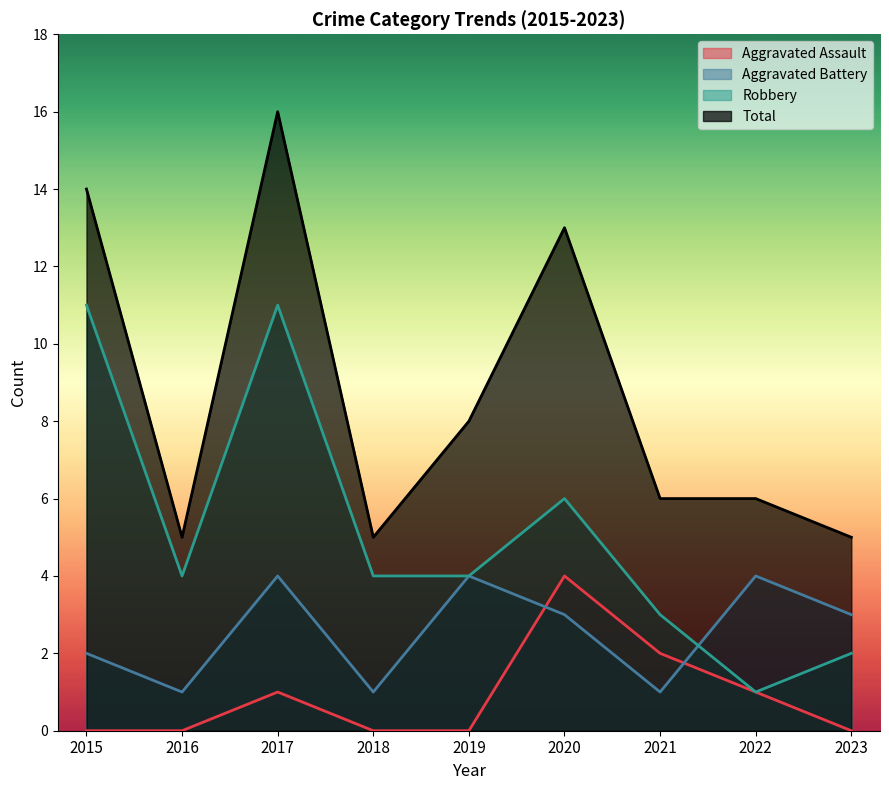

At 2016, list the series in order from largest to smallest.

Total, Robbery, Aggravated Battery, Aggravated Assault